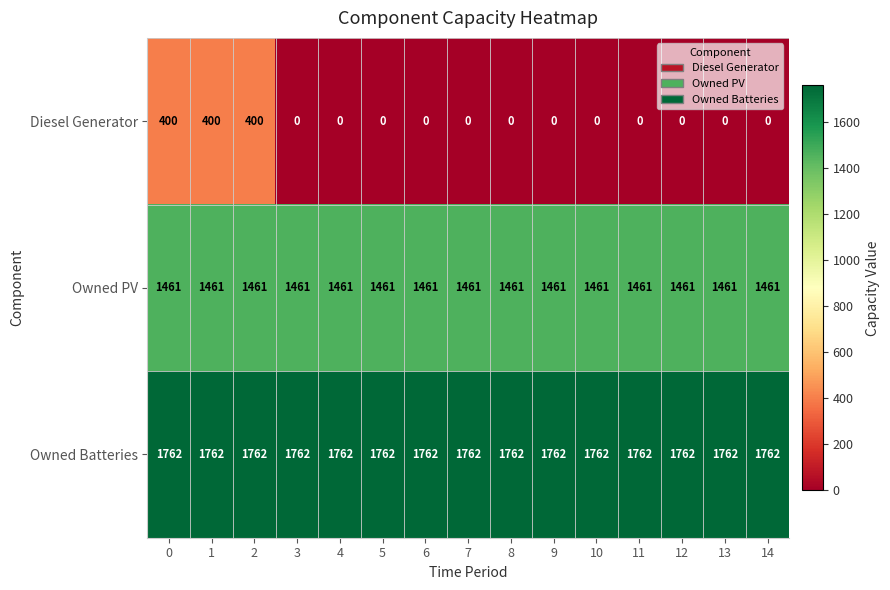

How many distinct data groups are displayed?

3